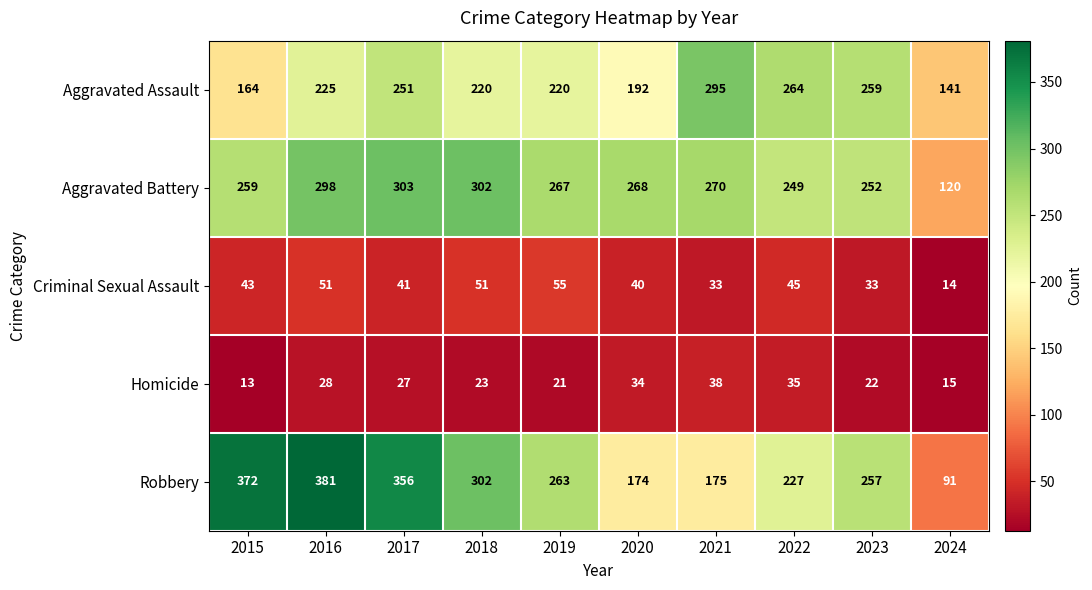

At which category is the sum across all series the highest?

2016